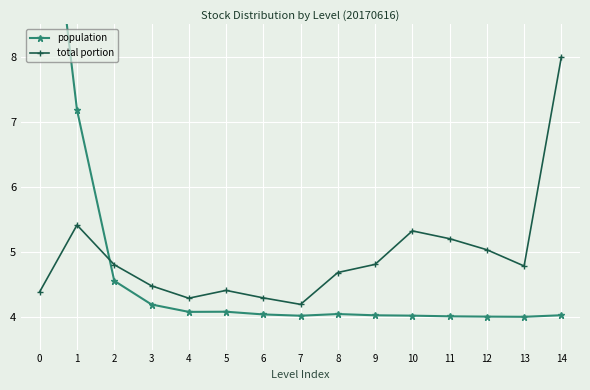

Which category has the lowest value across all series?

13